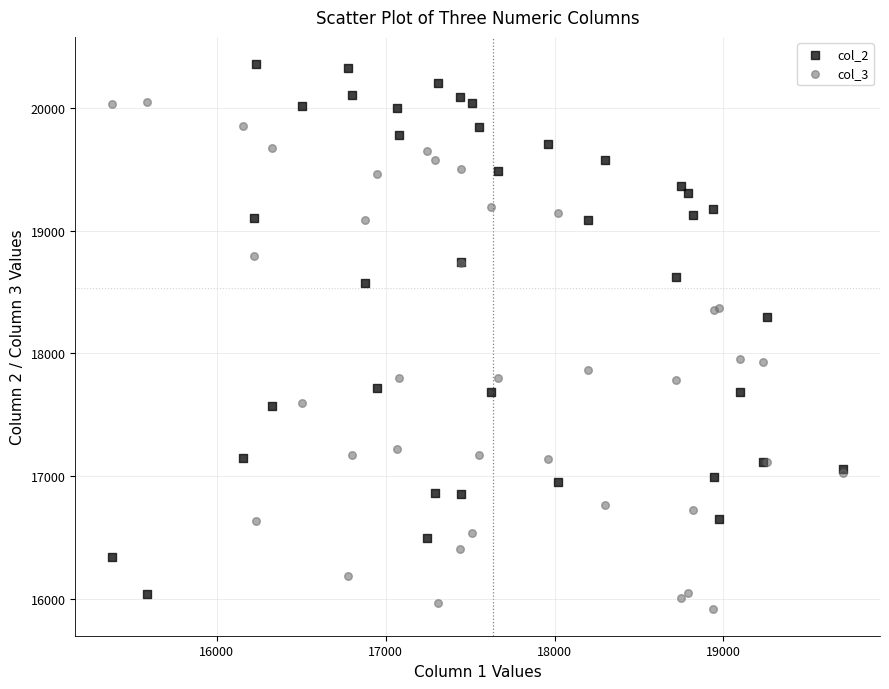

Which series reaches the maximum Y coordinate?

col_2